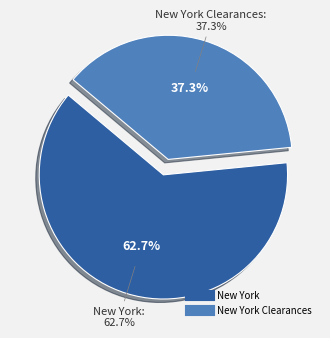

To the nearest percent, what is the difference between the largest and smallest slice percentages?

25%